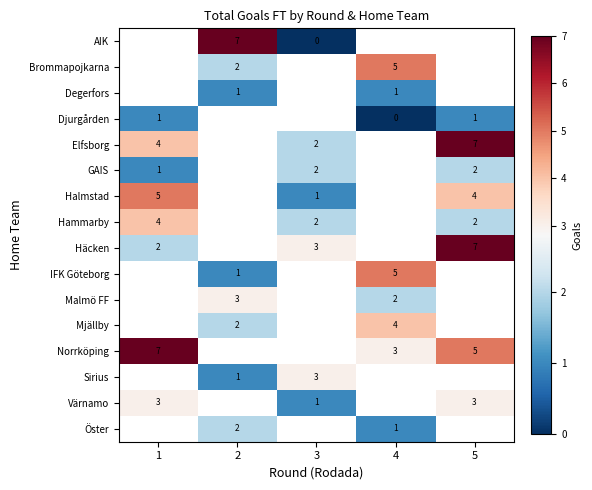

True or false: Sirius has a value of 3 at 3.

True